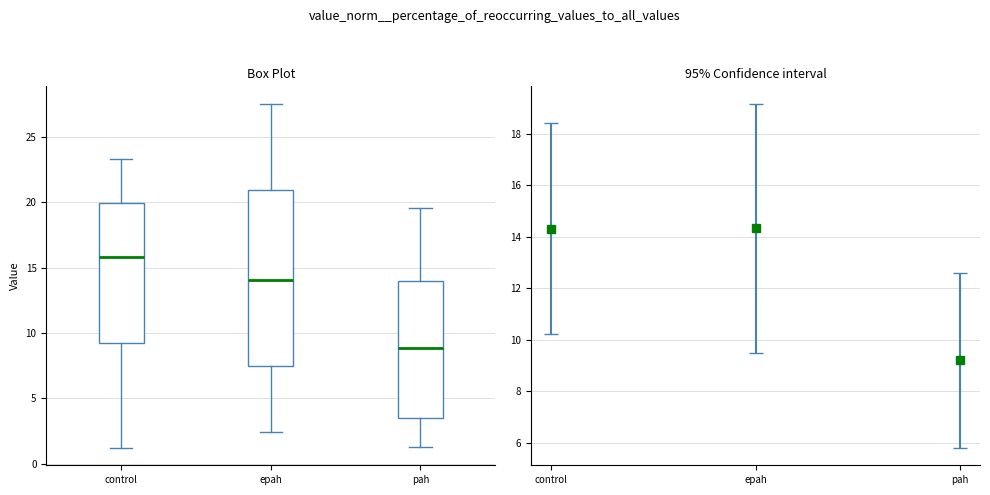

Which box is the tallest, from its lower edge to its upper edge?

epah